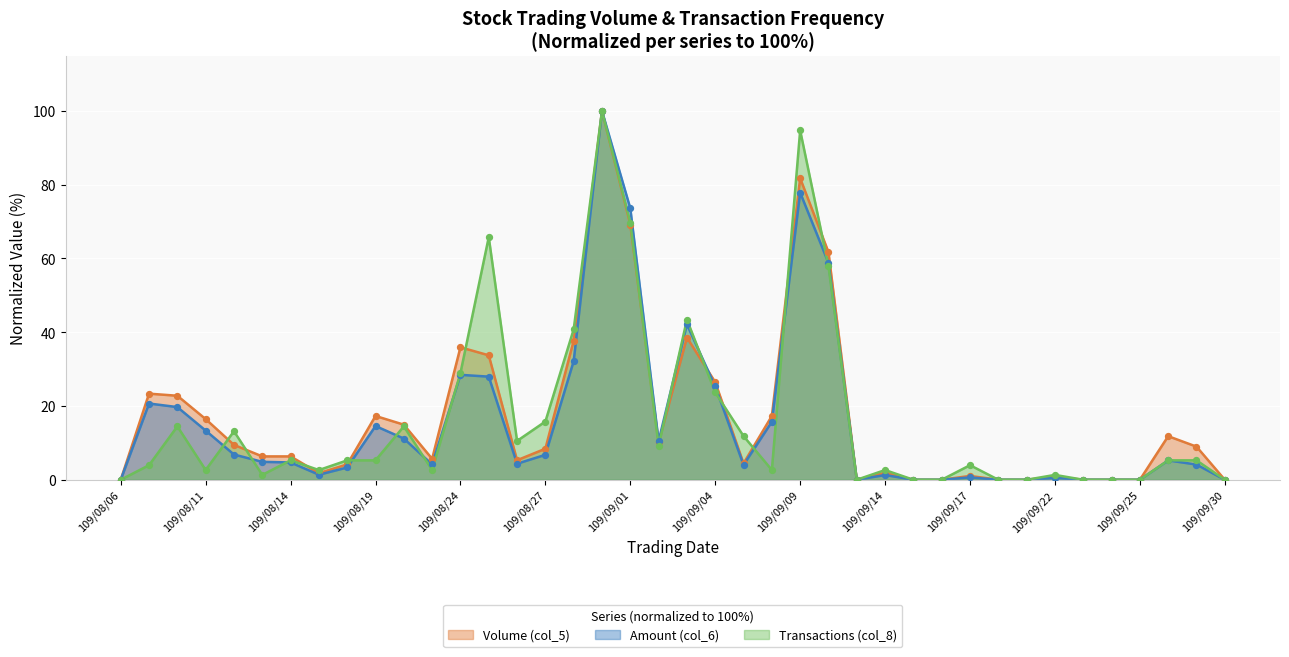

Which series reaches the maximum Y coordinate?

Volume (col_5)